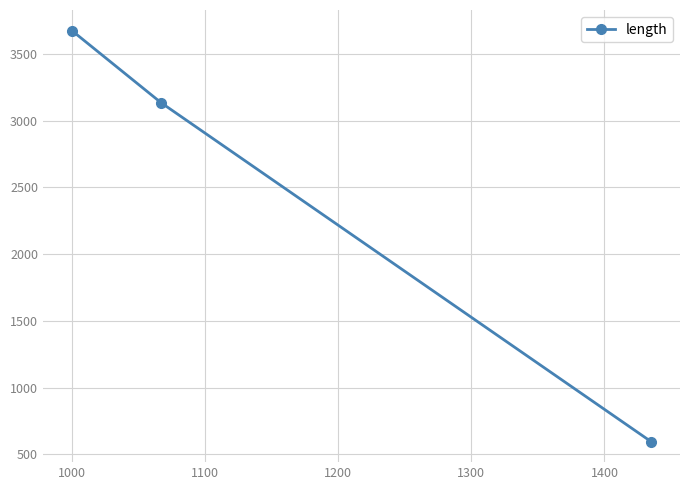

What is the greatest value displayed?

3676.1